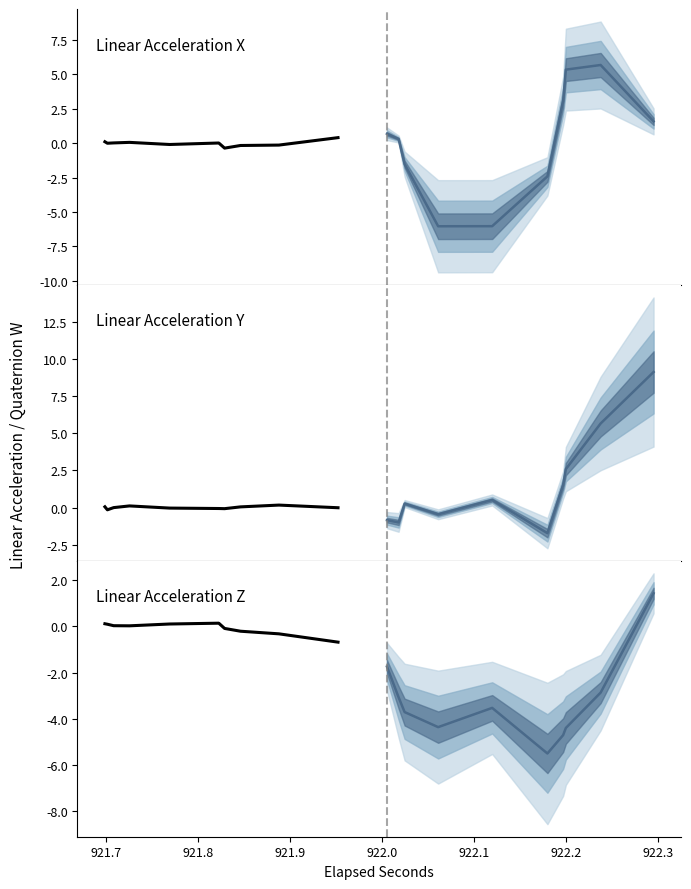

Reading left to right, transcribe all the data shown in this chart.

lin_x forecast: 0.7	0.7	0.3	0.3	-1.5	-1.5	-6.0	-6.0	-6.0	-6.0	-2.4	-2.4	3.1	3.1	5.3	5.3	5.7	5.7	1.6	1.6
lin_x observed: 0.1	0.1	-0.0	-0.0	0.0	0.0	0.1	0.1	-0.1	-0.1	0.0	0.0	-0.4	-0.4	-0.2	-0.2	-0.1	-0.1	0.4	0.4
lin_y forecast: -0.8	-0.8	-1.0	-1.0	0.3	0.3	-0.4	-0.4	0.5	0.5	-1.7	-1.7	1.5	1.5	2.6	2.6	5.7	5.7	9.1	9.1
lin_y observed: 0.1	0.1	-0.1	-0.1	0.0	0.0	0.1	0.1	-0.0	-0.0	-0.1	-0.1	-0.1	-0.1	0.1	0.1	0.2	0.2	-0.0	-0.0
lin_z forecast: -1.7	-1.7	-3.1	-3.1	-3.7	-3.7	-4.4	-4.4	-3.5	-3.5	-5.5	-5.5	-4.7	-4.7	-4.4	-4.4	-2.9	-2.9	1.4	1.4
lin_z observed: 0.1	0.1	0.1	0.1	0.0	0.0	0.0	0.0	0.1	0.1	0.1	0.1	-0.1	-0.1	-0.2	-0.2	-0.3	-0.3	-0.7	-0.7